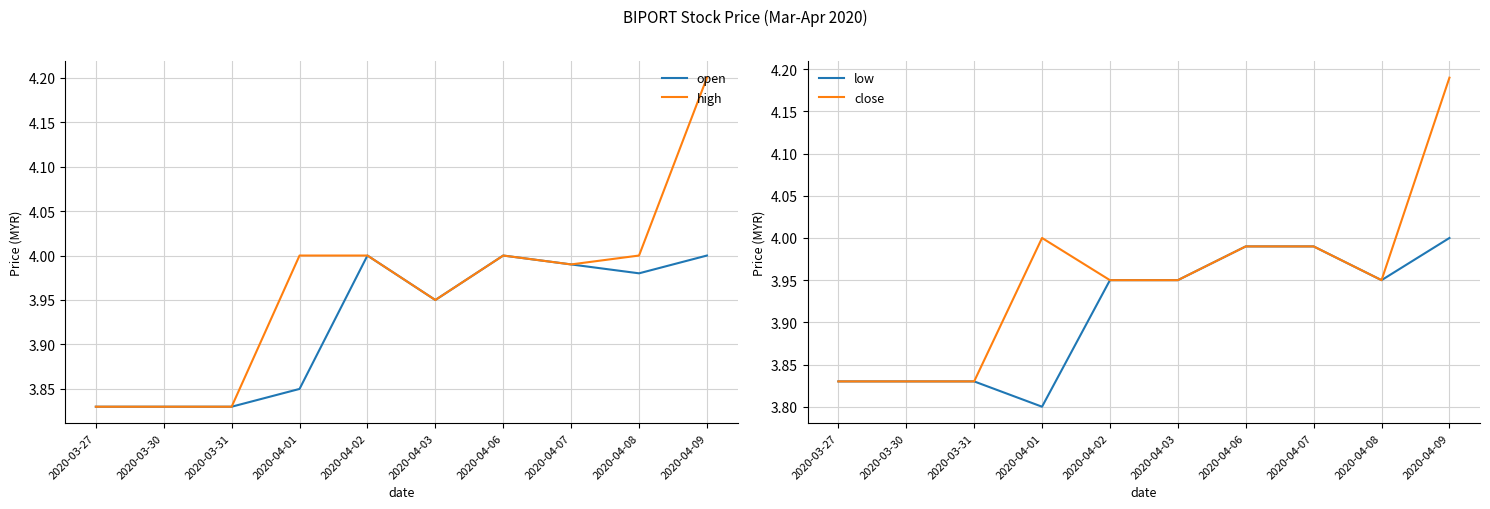

Reading right to left, what are all the values shown in this chart?

open: 4.0	4.0	4.0	4.0	4.0	4.0	3.9	3.8	3.8	3.8
high: 4.2	4.0	4.0	4.0	4.0	4.0	4.0	3.8	3.8	3.8
low: 4.0	4.0	4.0	4.0	4.0	4.0	3.8	3.8	3.8	3.8
close: 4.2	4.0	4.0	4.0	4.0	4.0	4.0	3.8	3.8	3.8